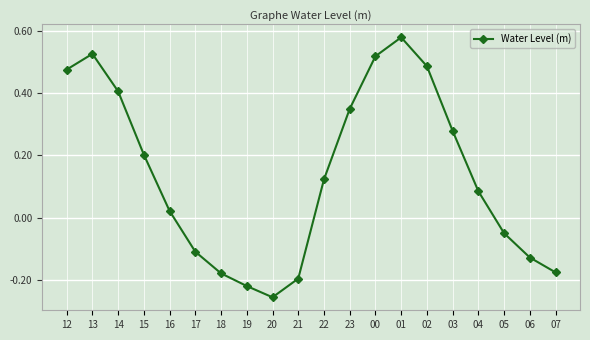

Which label corresponds to the smallest value in the chart?

20